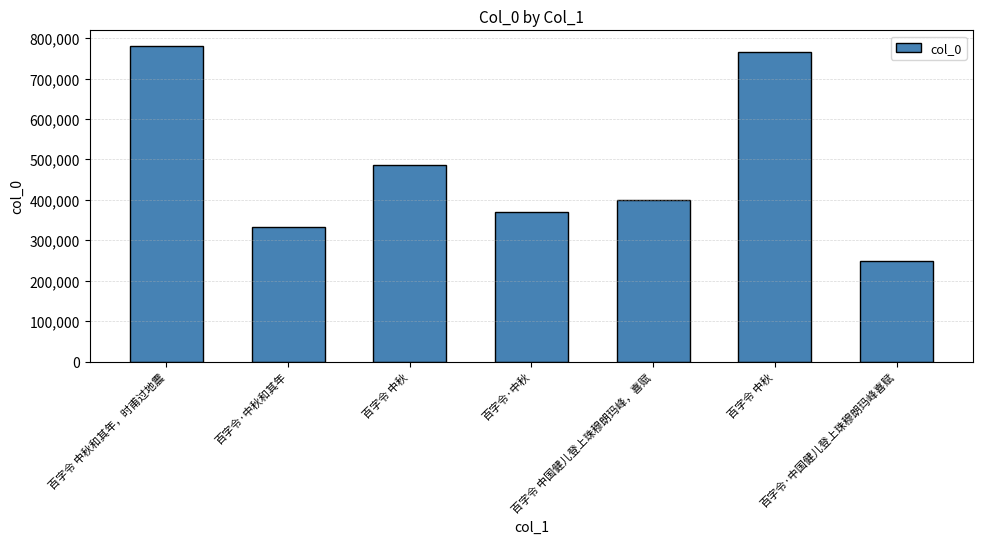

What is the minimum value shown in the chart?

247923